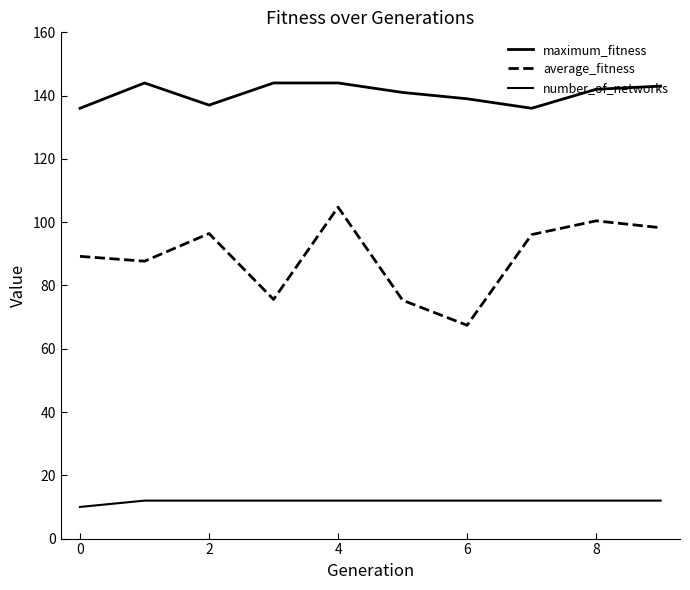

How many lines are shown in the chart?

3